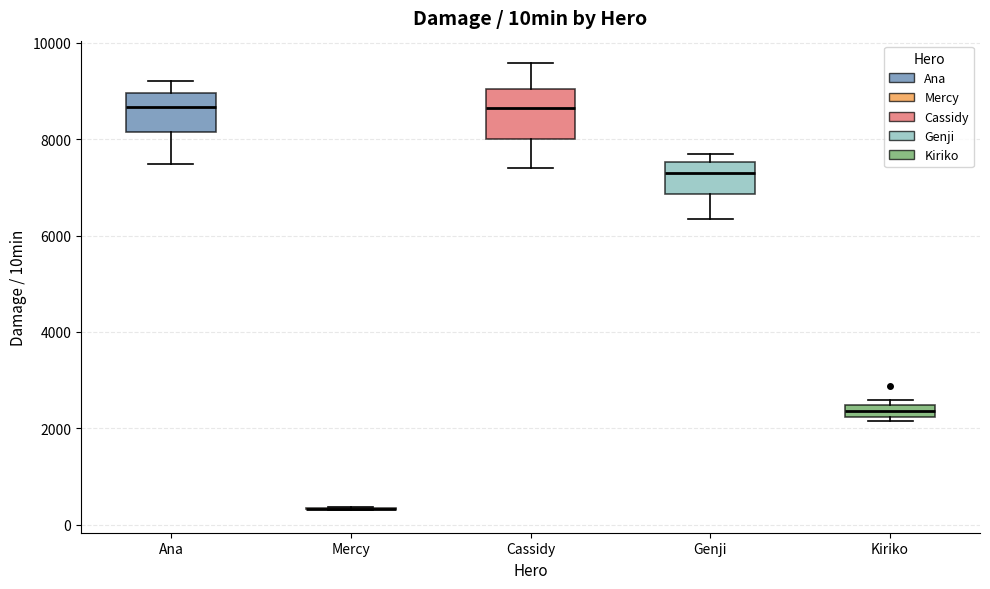

Which box is the tallest, from its lower edge to its upper edge?

Cassidy